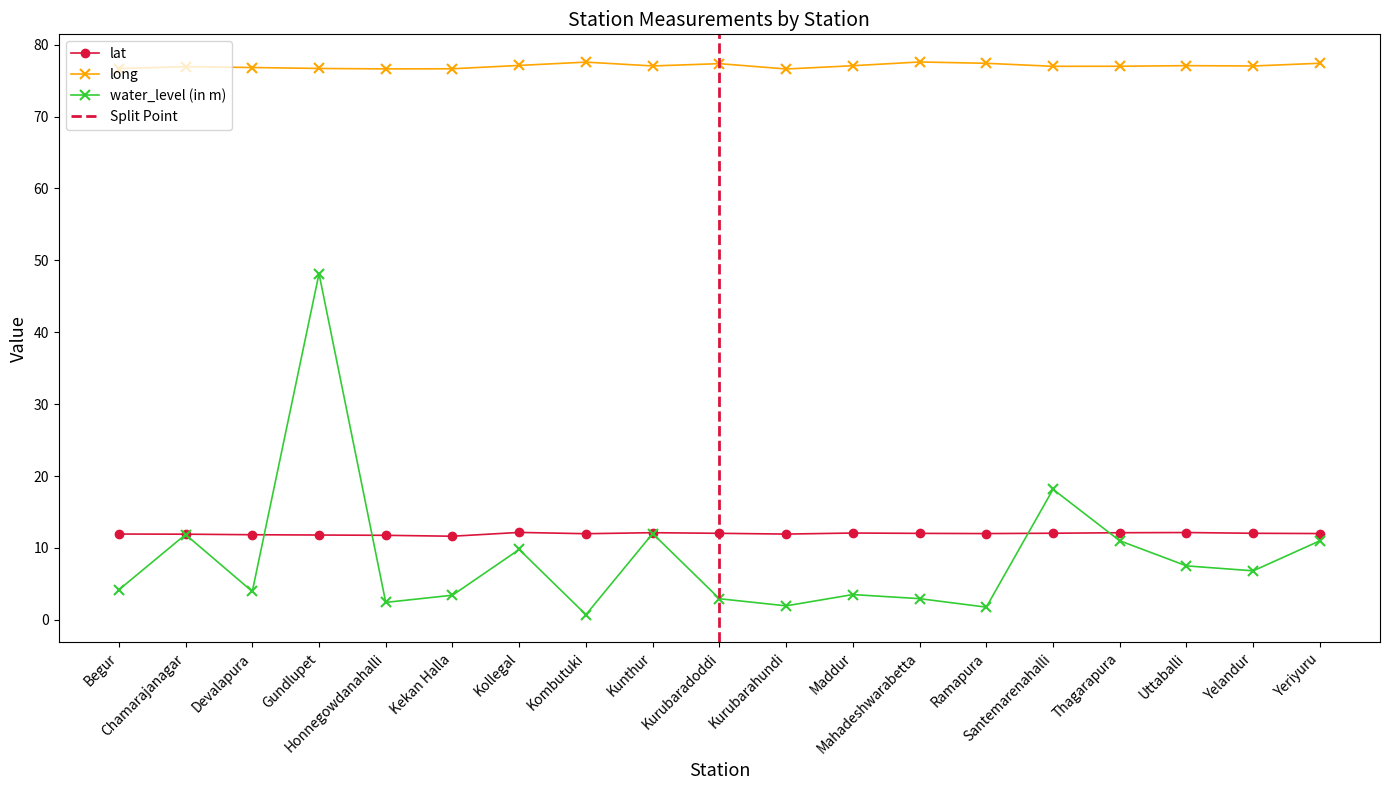

What is the label of the 19th point from the right?

Begur